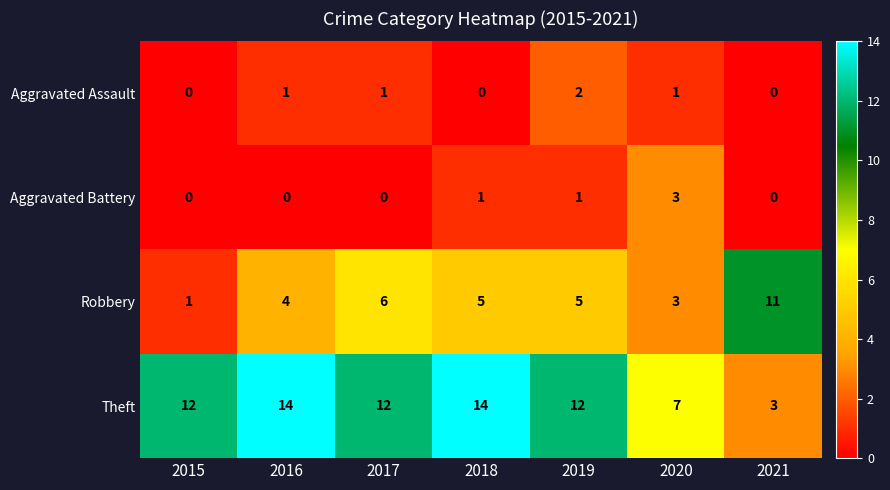

Reading left to right, list all the values displayed in this chart.

Aggravated Assault: 0	1	1	0	2	1	0
Aggravated Battery: 0	0	0	1	1	3	0
Robbery: 1	4	6	5	5	3	11
Theft: 12	14	12	14	12	7	3